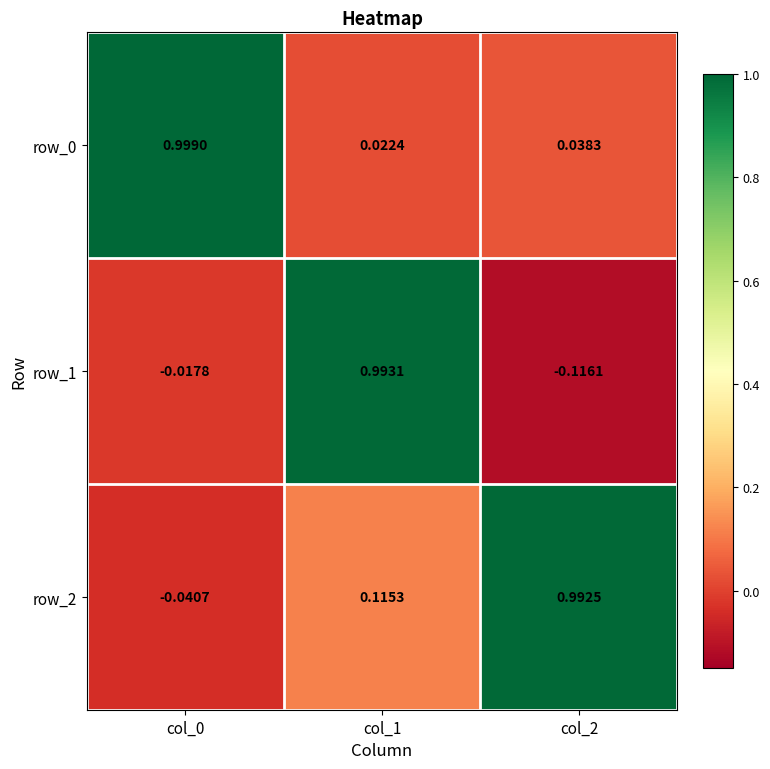

What is the difference between the second highest and minimum values in the row_1 series?

0.1